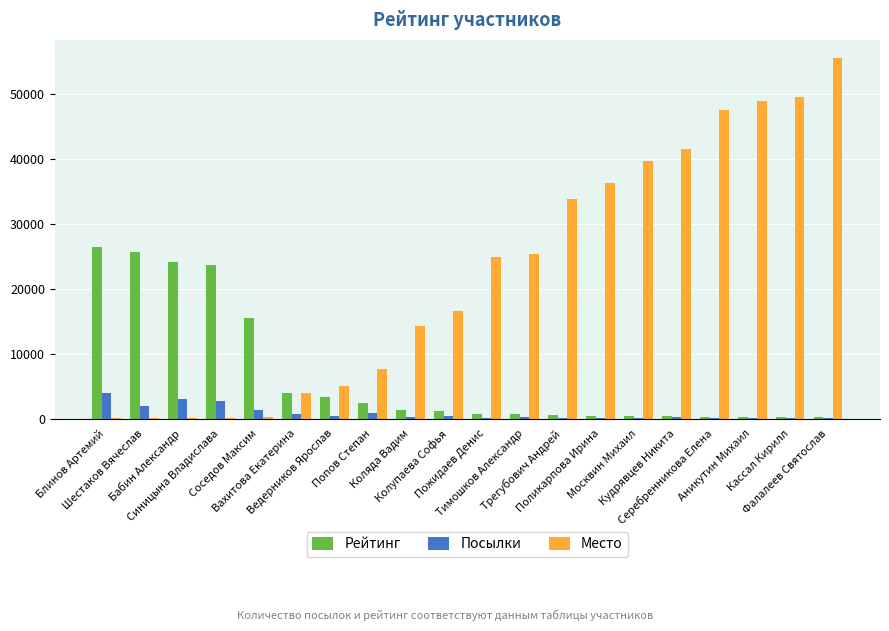

The value of Посылки at Колупаева Софья is 360. True or false?

True